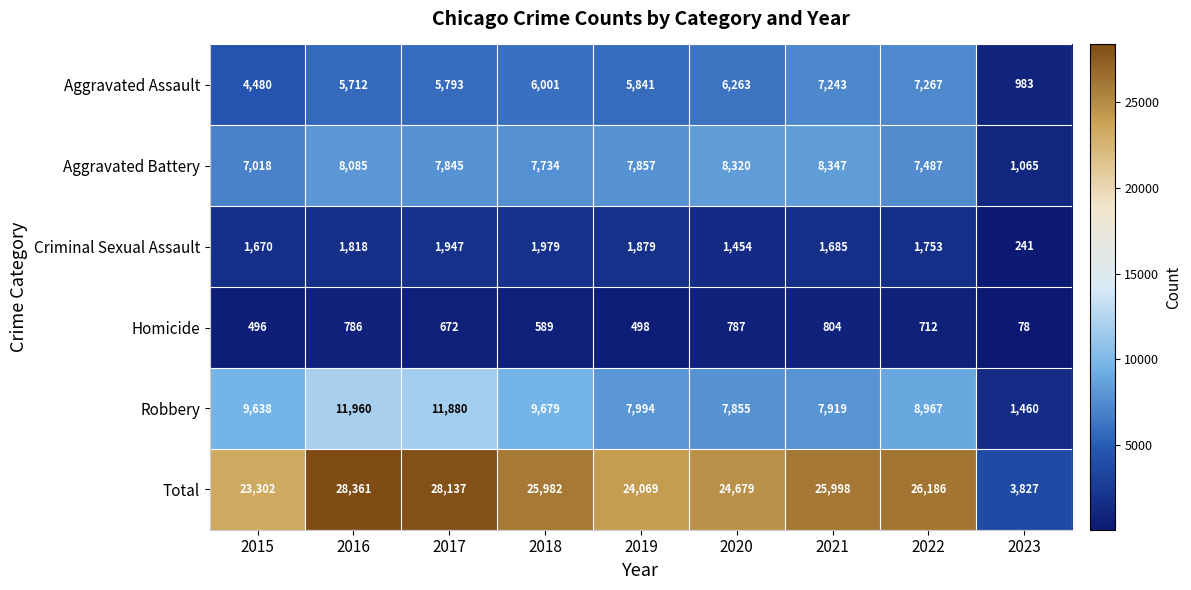

What is the maximum value shown in the chart?

28361